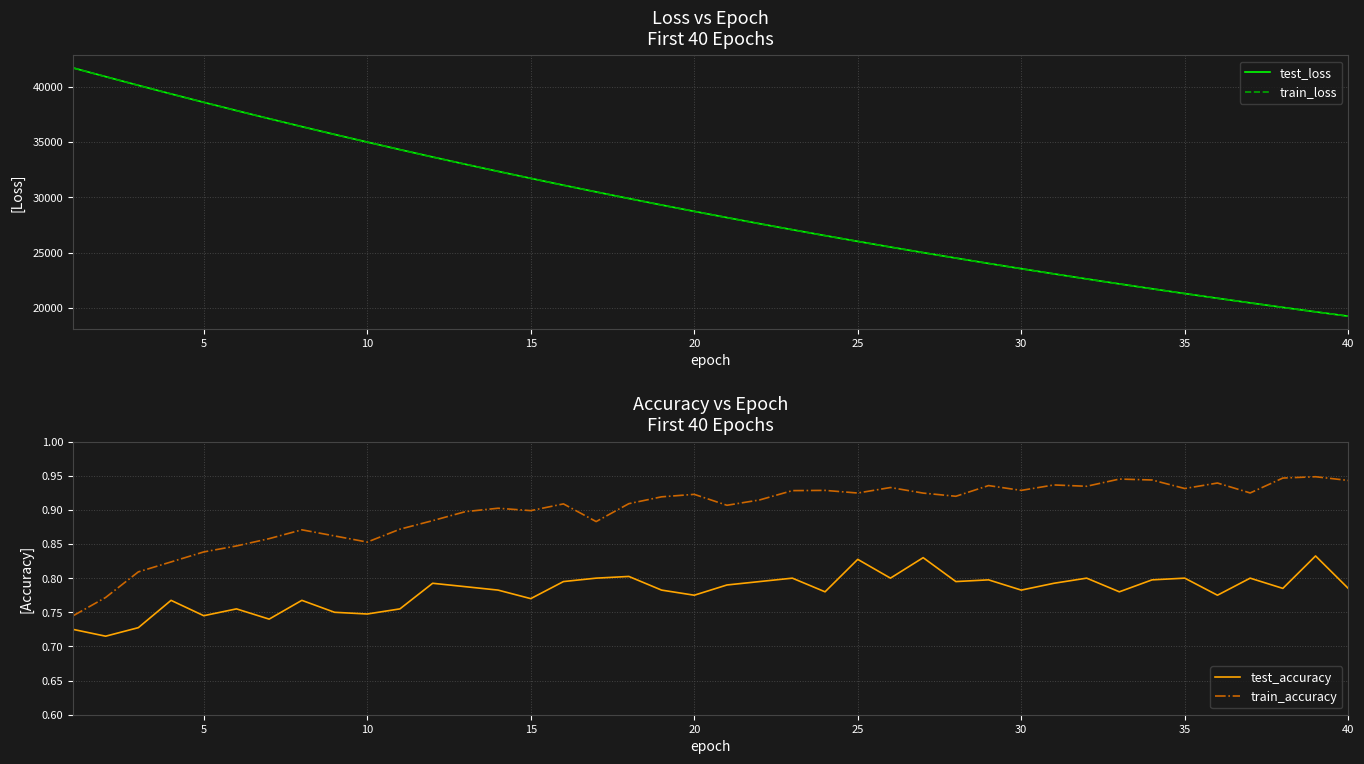

Is it true that test_loss equals 25493.2 at 25?

True